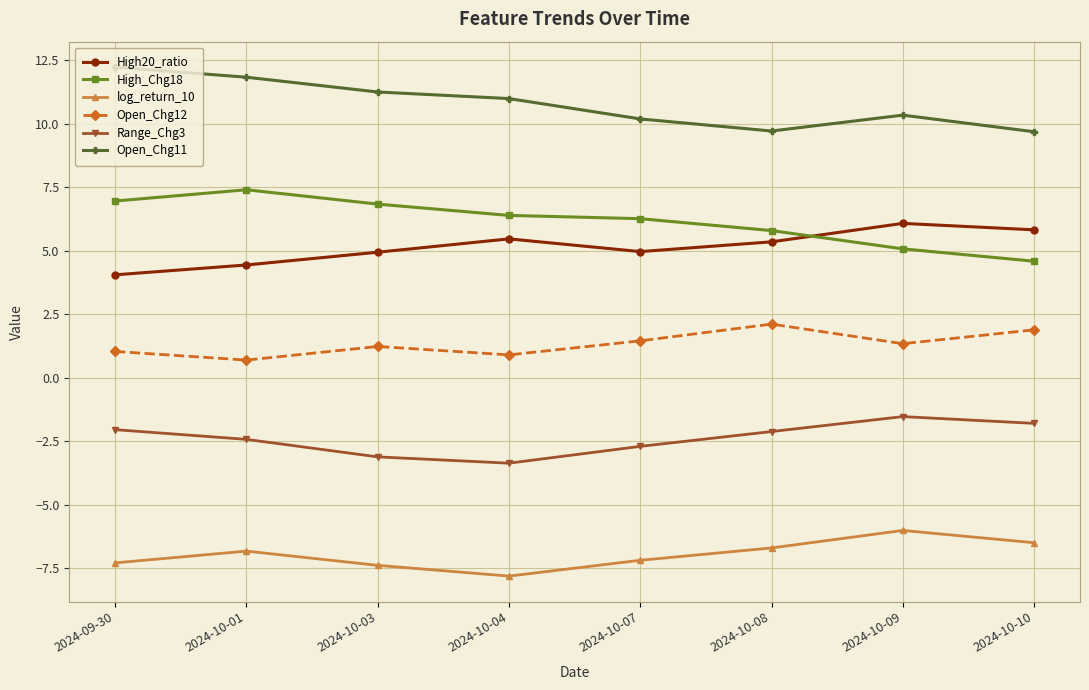

What is the difference between the second highest and minimum values in the log_return_10 series?

1.3